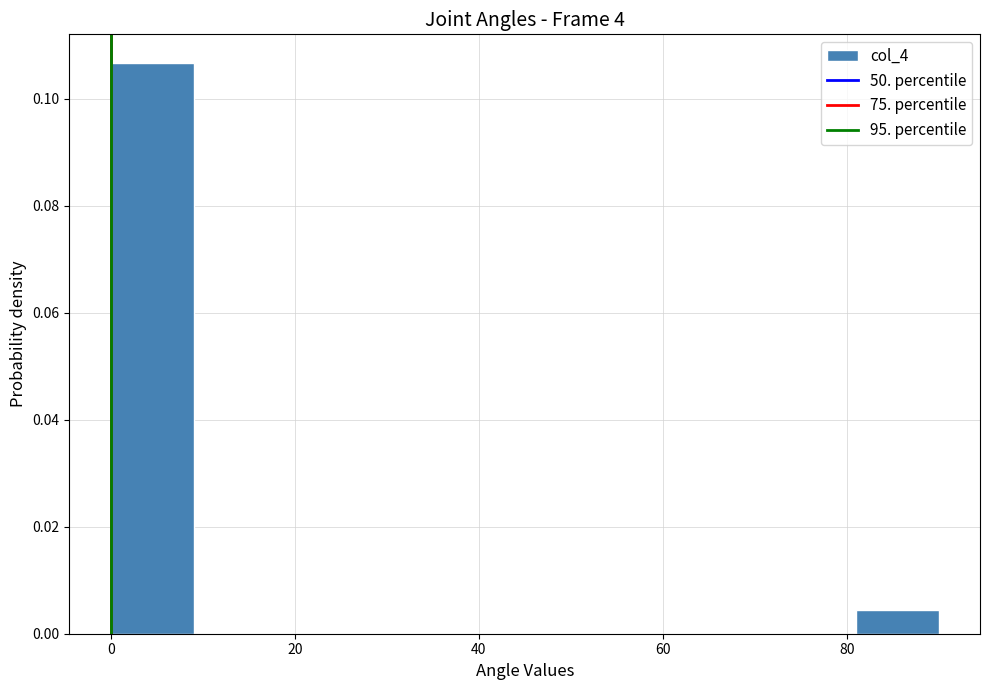

Reading left to right, transcribe this chart: for each bar, give the range it covers on the x-axis and its height. Neither the bar edges nor the heights are printed on the chart, so give them approximately, as read against the axes.

0 to 9: 0.106
9 to 18: 0
18 to 27: 0
27 to 36: 0
36 to 45: 0
45 to 54: 0
54 to 63: 0
63 to 72: 0
72 to 81: 0
81 to 90: 0.004